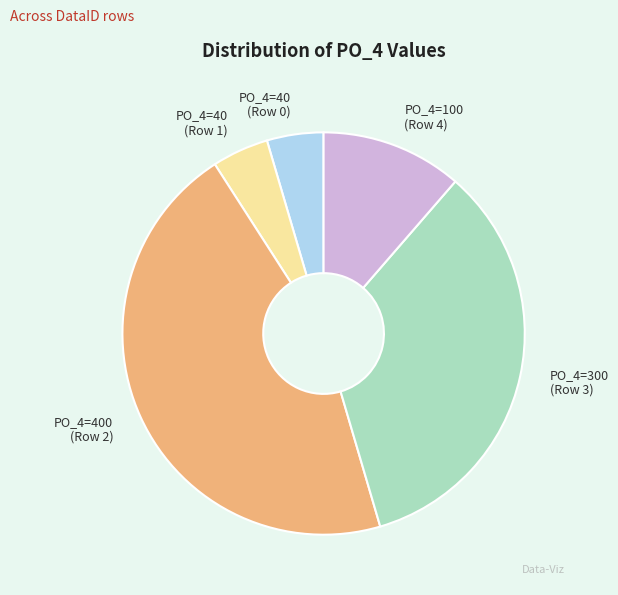

Is there any slice that represents more than half of the pie?

No